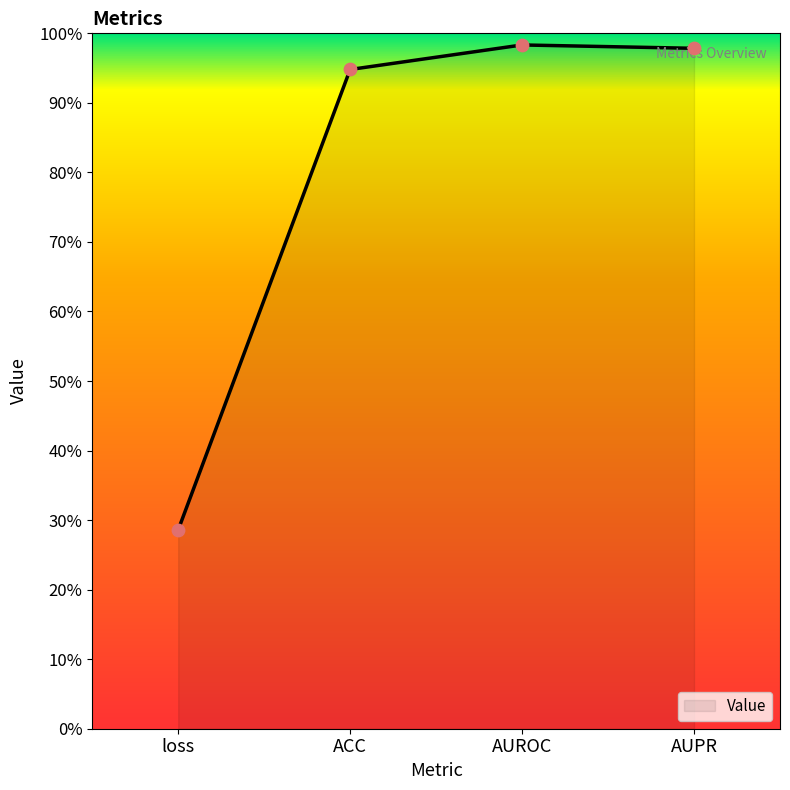

Between ACC and AUROC, which is larger?

AUROC